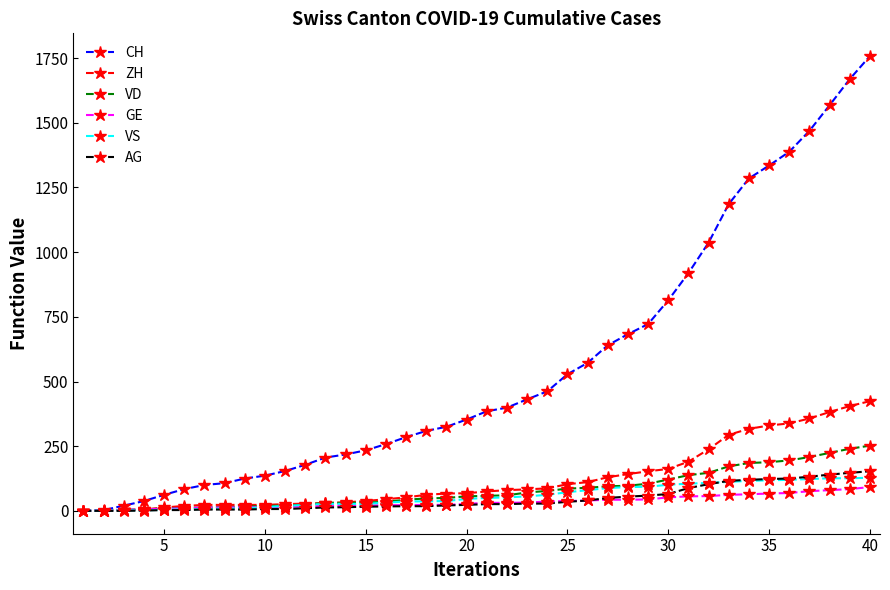

At how many categories does at least one series exceed 1158?

8